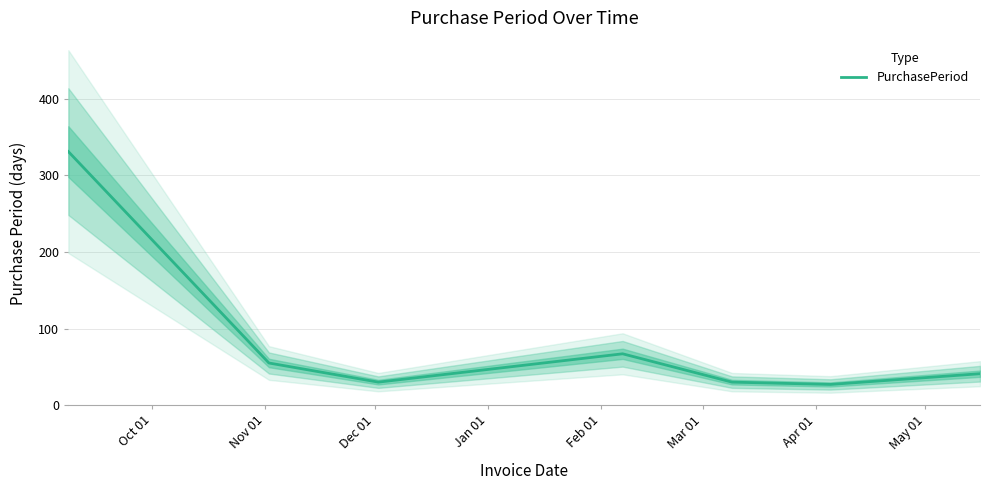

What is the minimum value for PurchasePeriod?

27